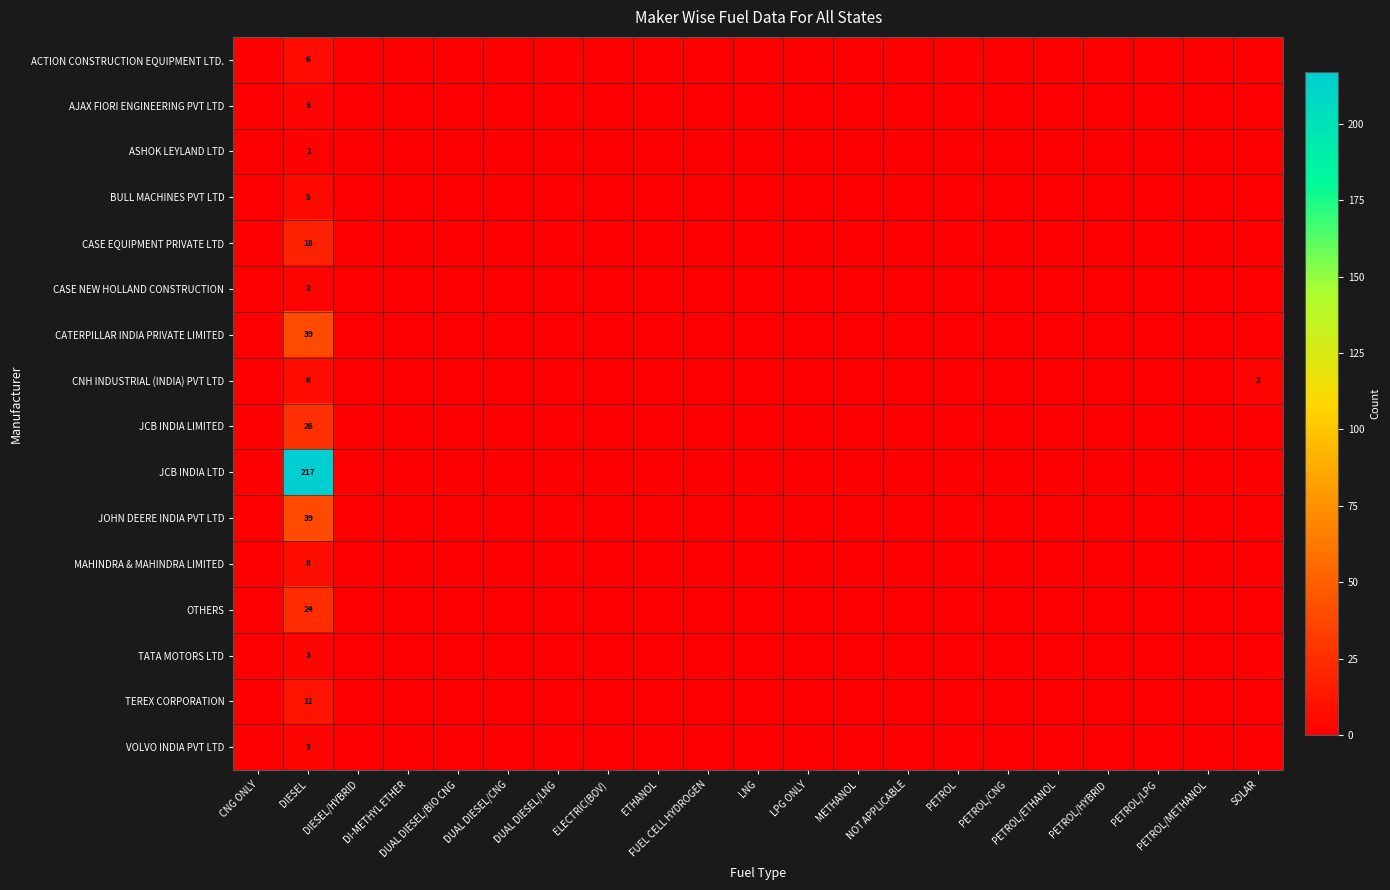

The JCB INDIA LTD series shows -87 at LPG ONLY. True or false?

False